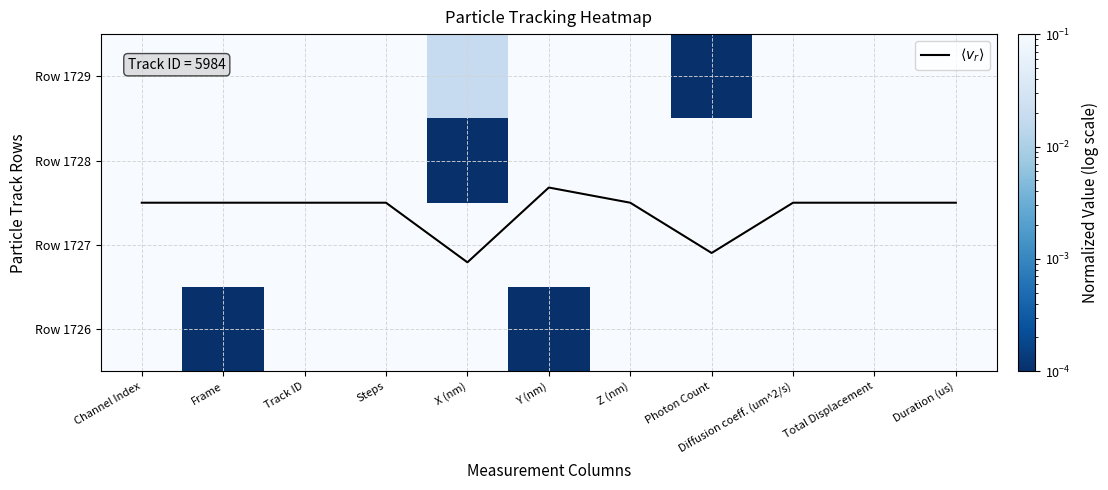

List the labels in order of Row 1728 value, smallest first.

X (nm), Channel Index, Track ID, Steps, Z (nm), Diffusion coeff. (um^2/s), Total Displacement, Duration (us), Frame, Y (nm), Photon Count